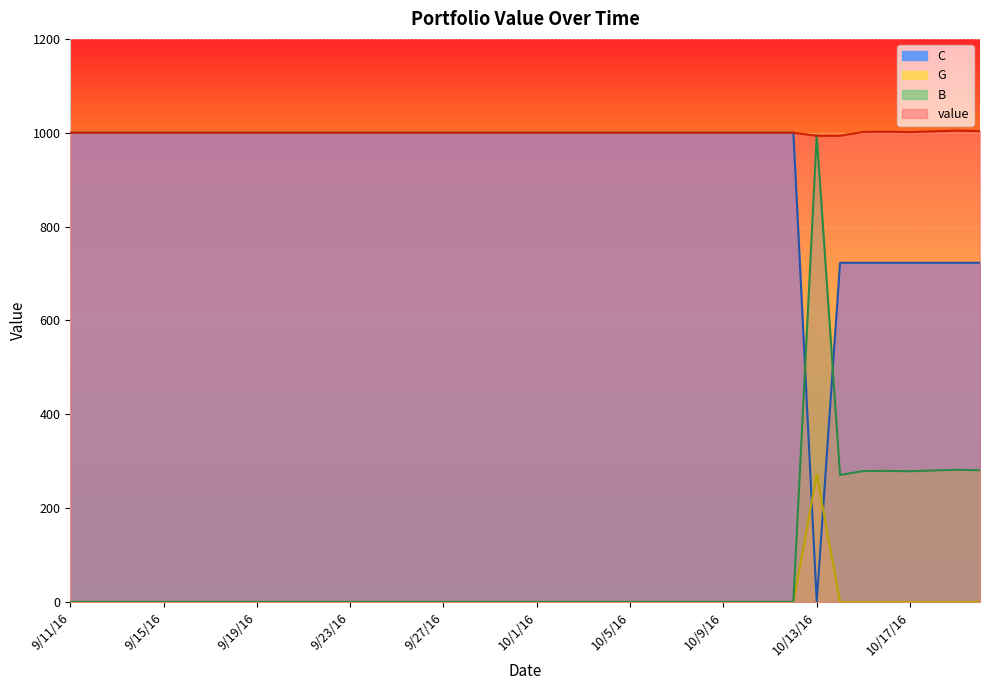

True or false: C and G cross at least once.

True